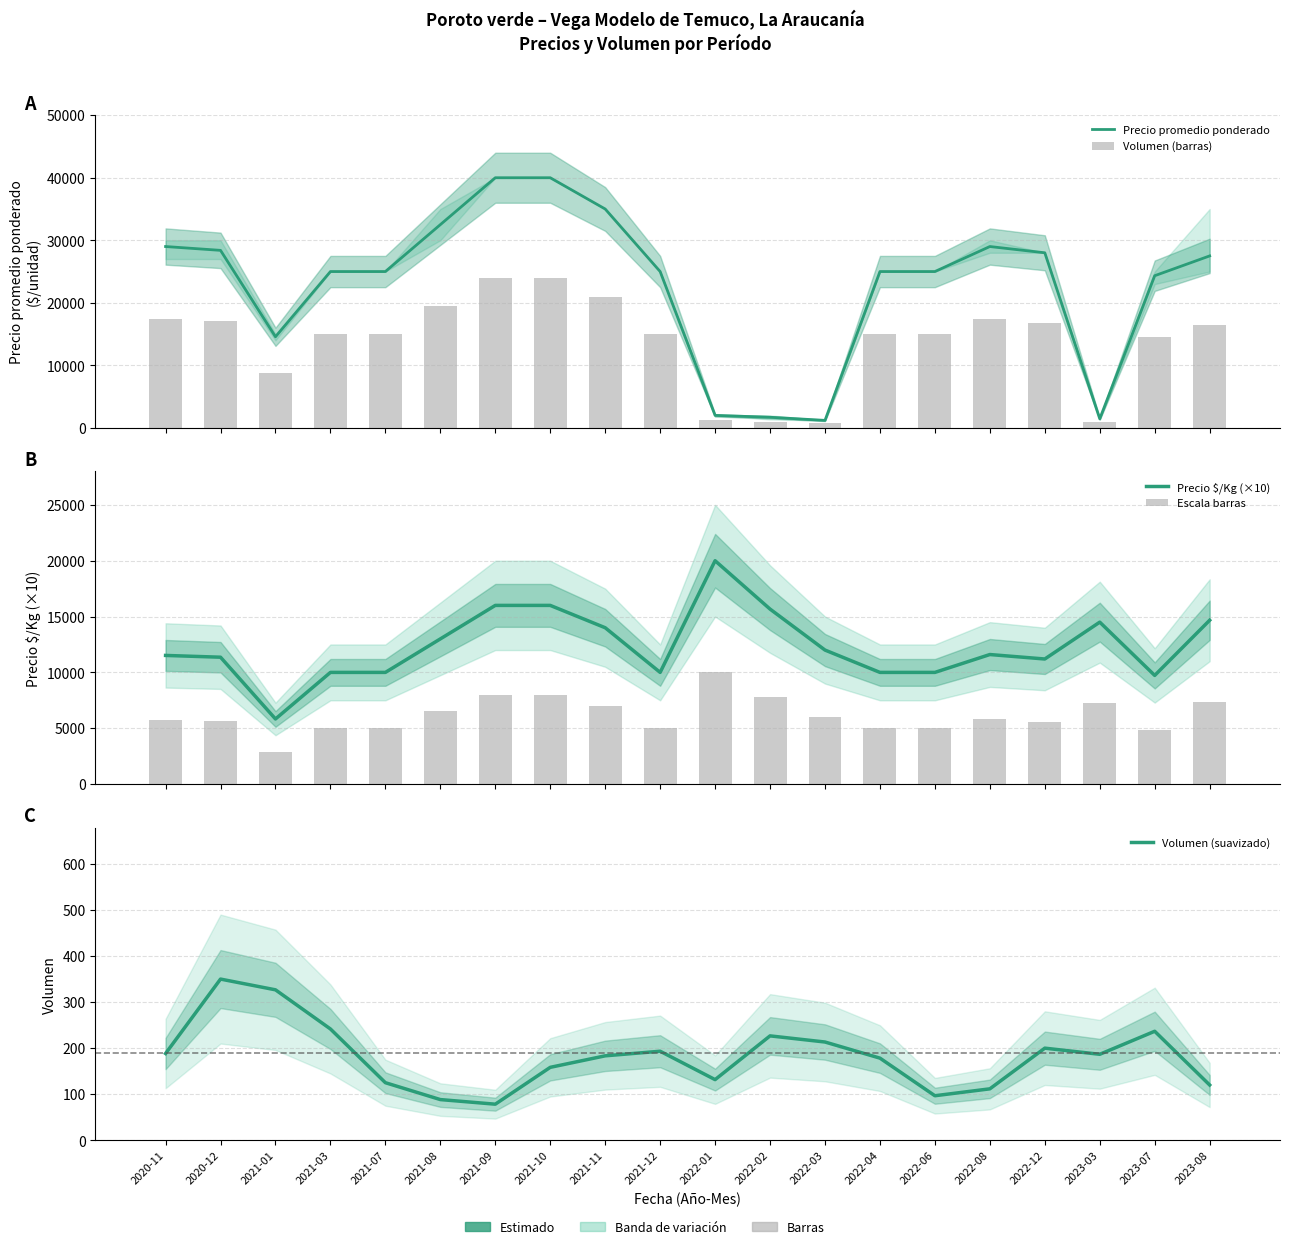

What is the label of the 20th bar from the left?

2023-08